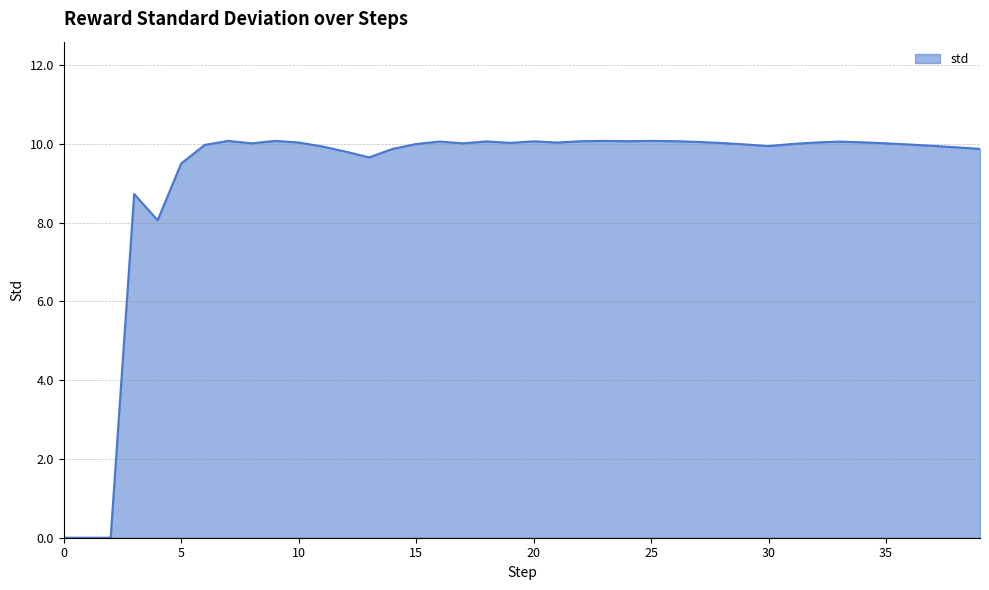

What is the greatest value displayed?

10.1